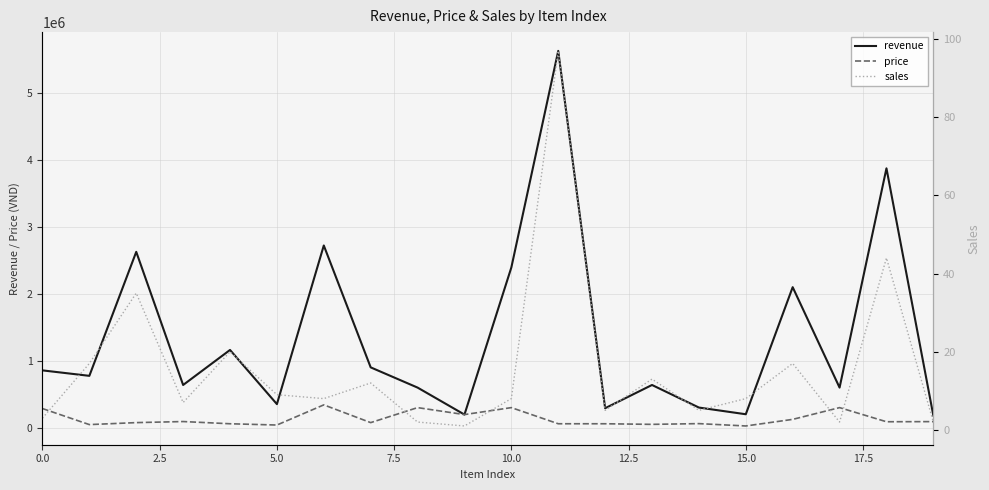

True or false: sales and price intersect in this chart.

False